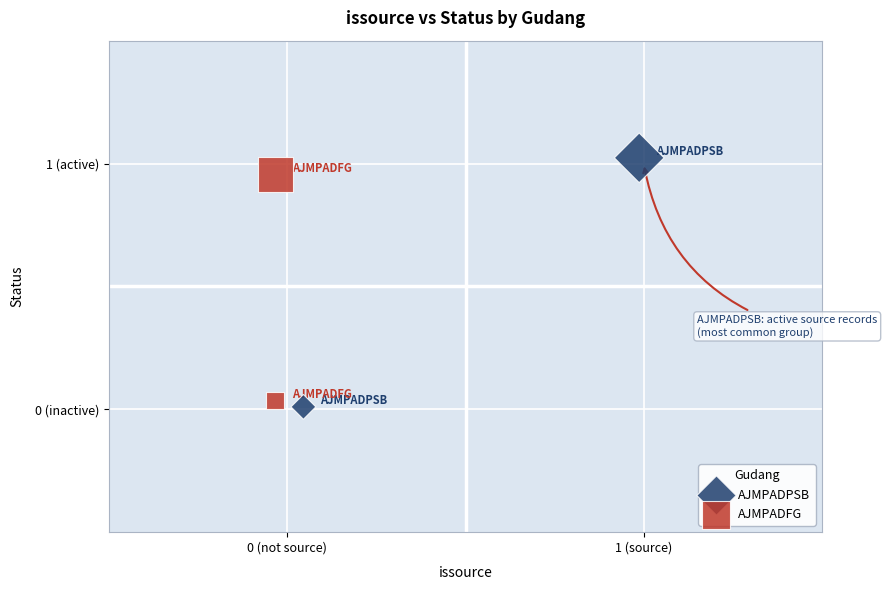

Which series reaches the minimum Y coordinate?

AJMPADPSB